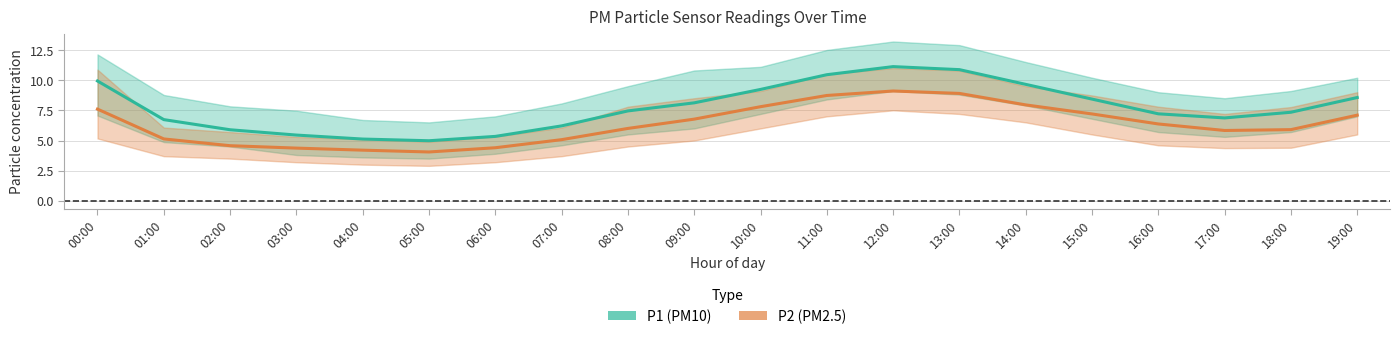

What is the difference between the P2 values at 11:00 and 02:00?

4.2